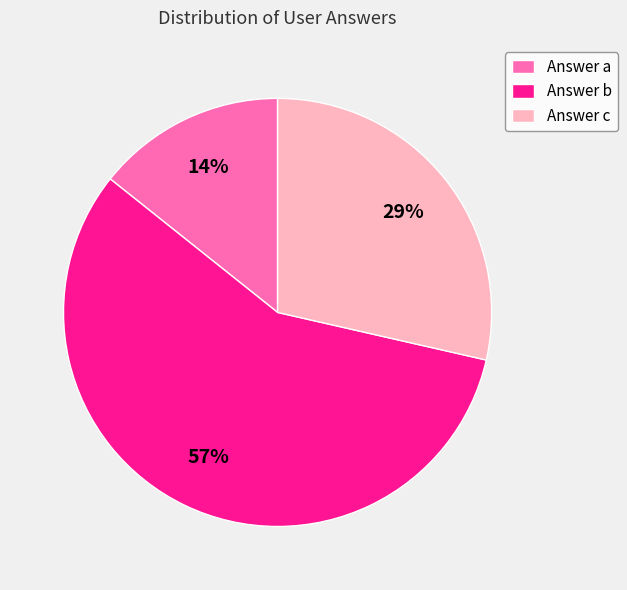

How many segments does this pie chart have?

3